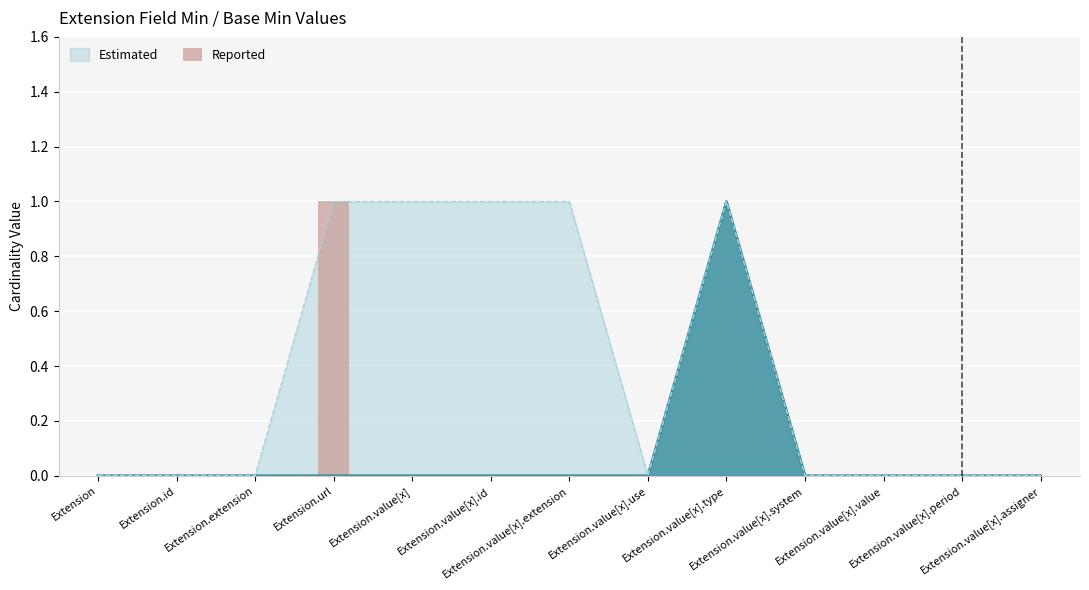

What is the difference between the values at Extension.url and Extension.id?

1